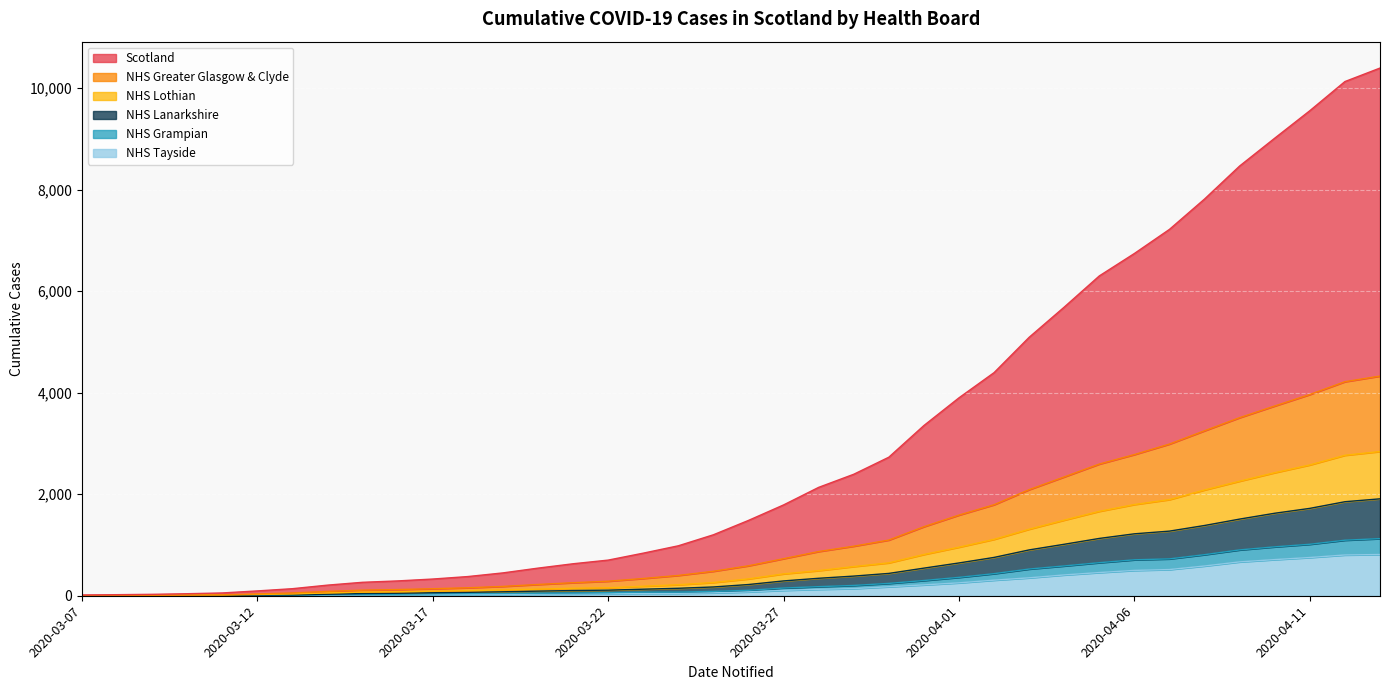

Does the chart display data point markers on the line(s)?

No